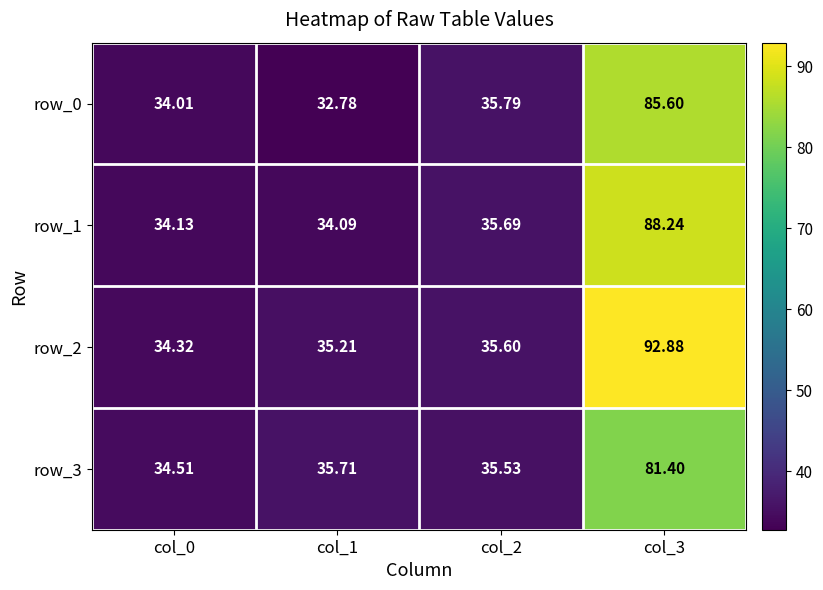

What is the difference between the row_3 values at col_1 and col_0?

1.2